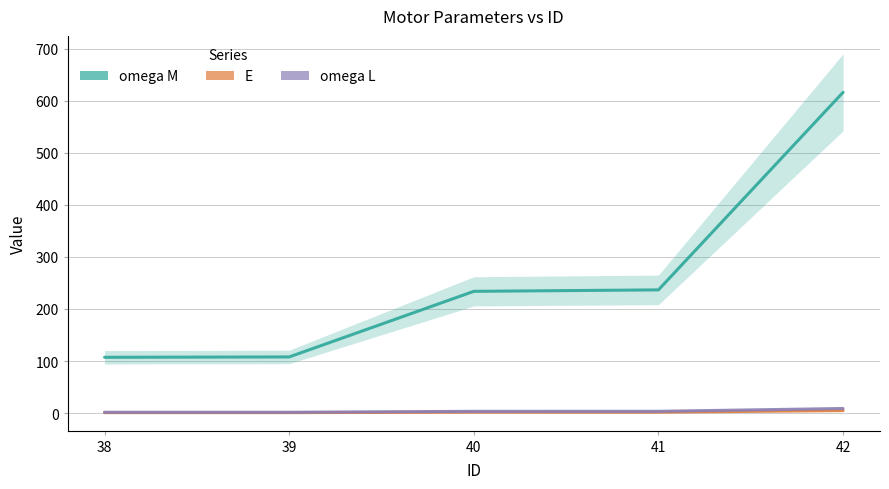

What is the sum of all omega M values?

1301.3